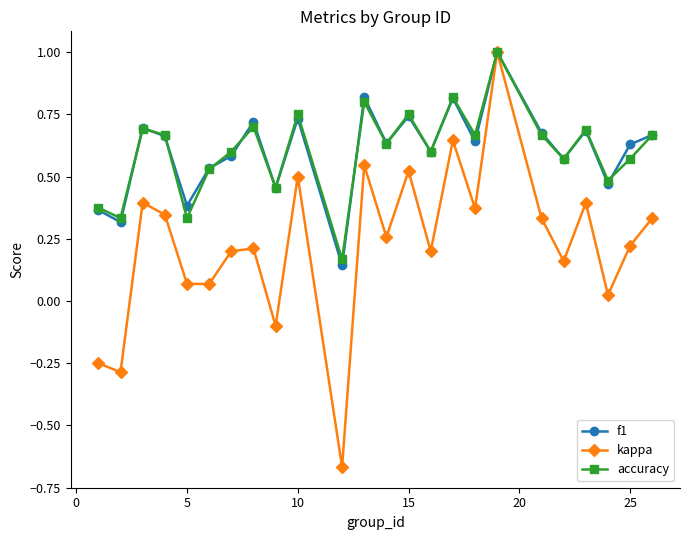

True or false: accuracy has more than 2 points higher than both neighbors.

True